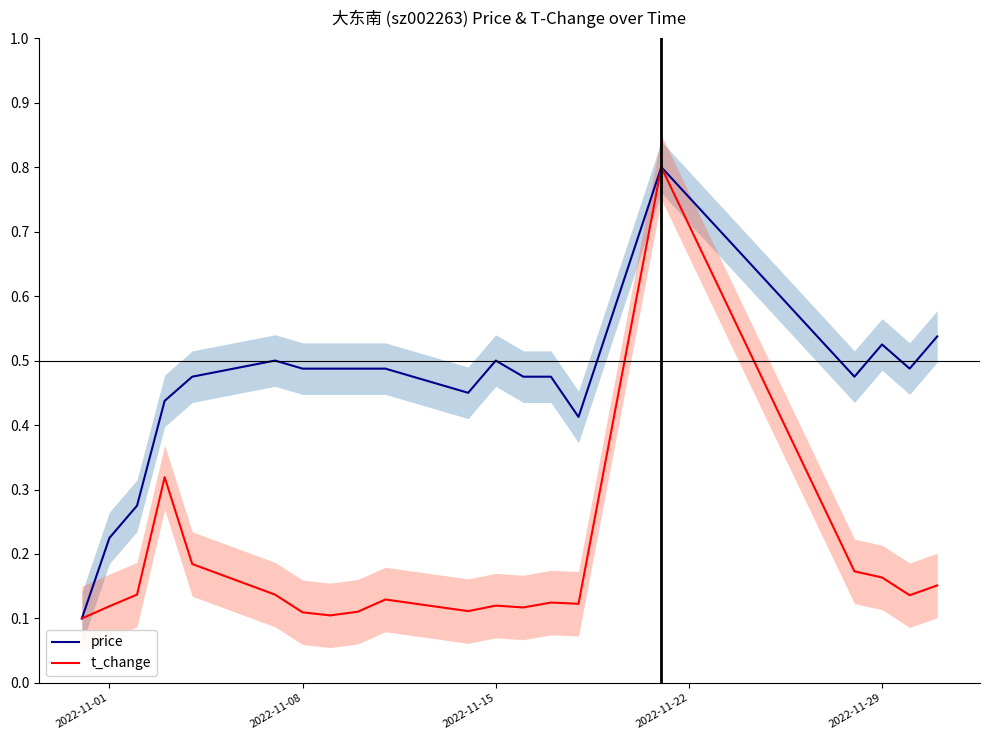

Where is t_change nearest to the value 0?

2022-11-01